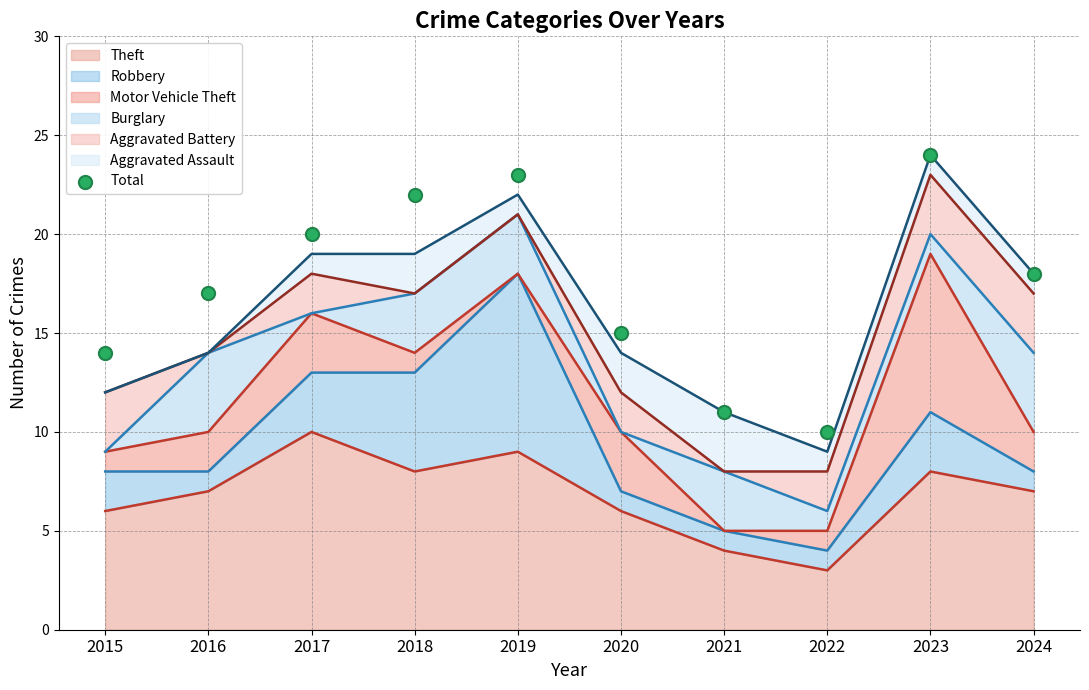

Approximately how many times larger is the value at 2024 compared to 2017?

0.9